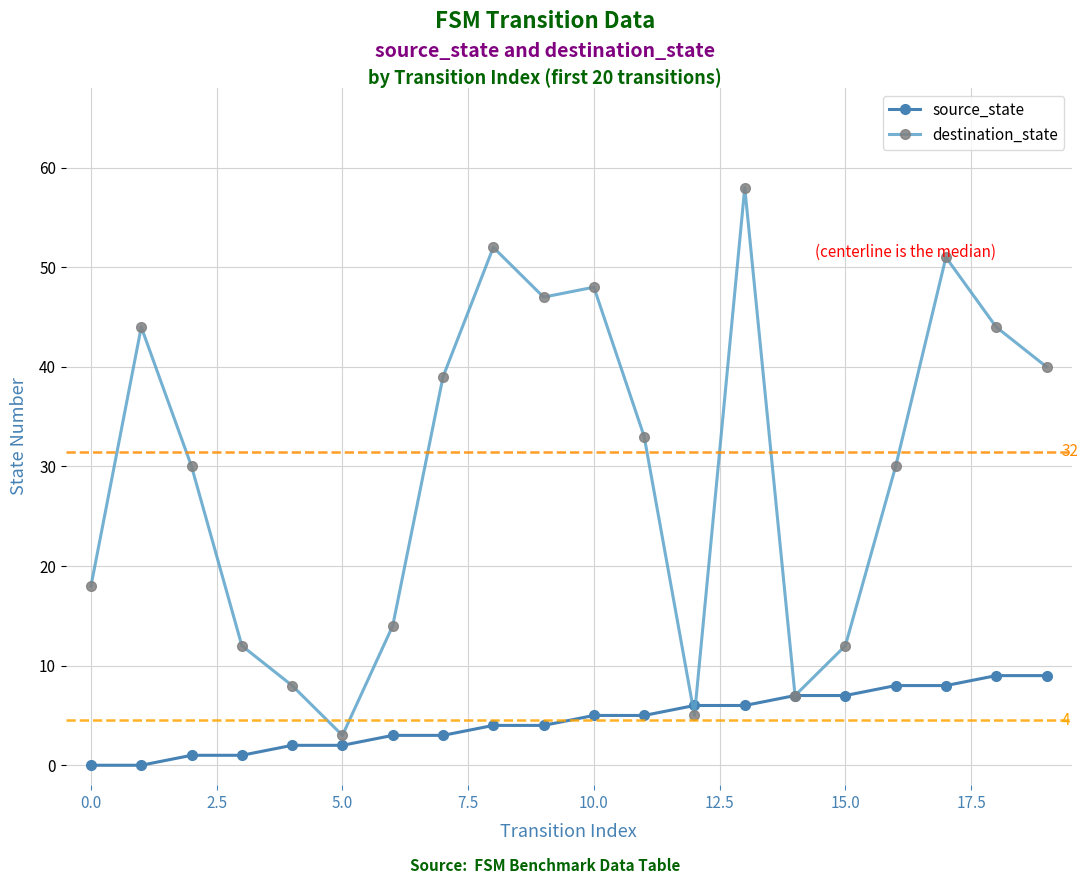

Rank the series by their average value, from highest to lowest.

destination_state, source_state